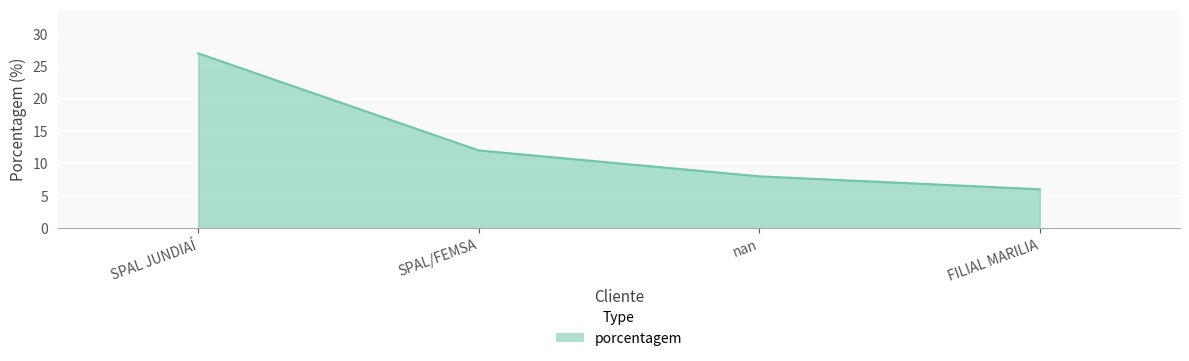

What is the sum of all values?

53